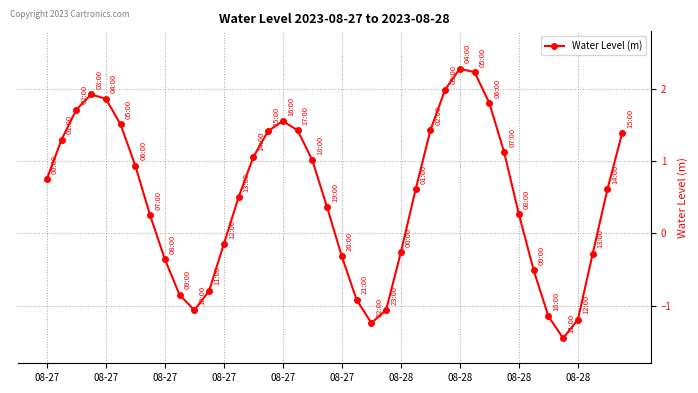

What is the value of the 37th point from the left?

-1.2